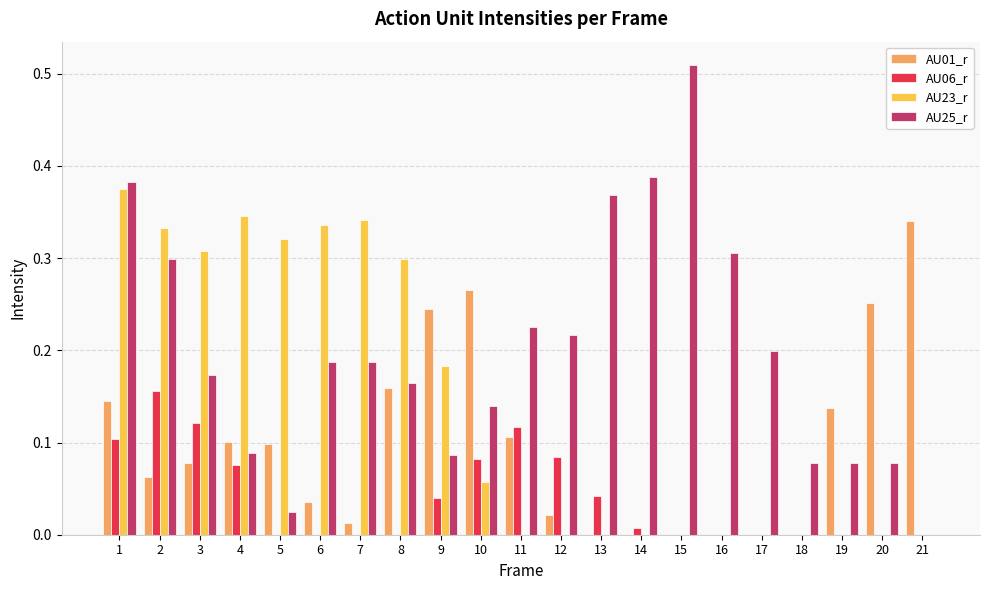

What are all the series names shown in the legend?

AU01_r, AU06_r, AU23_r, AU25_r